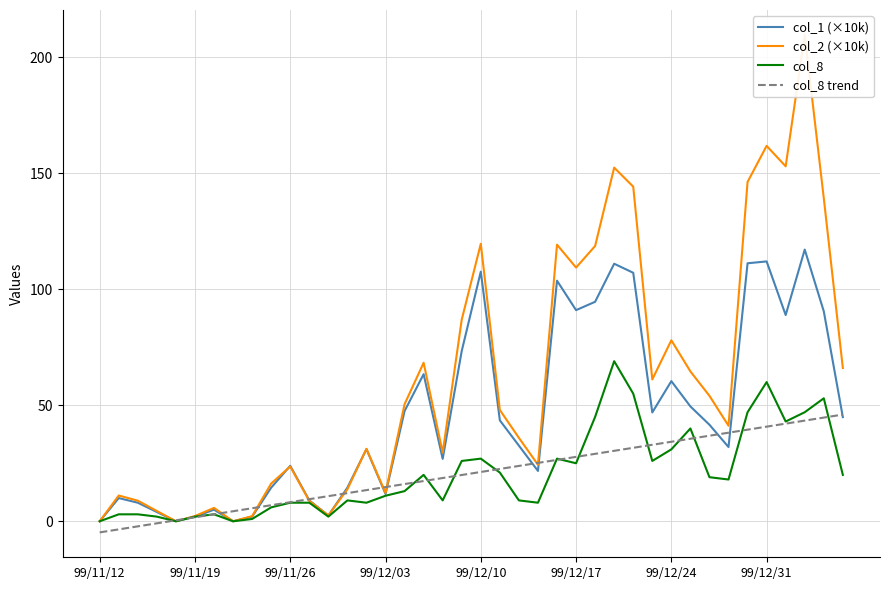

What is the average value of the col_8 trend series?

20.6